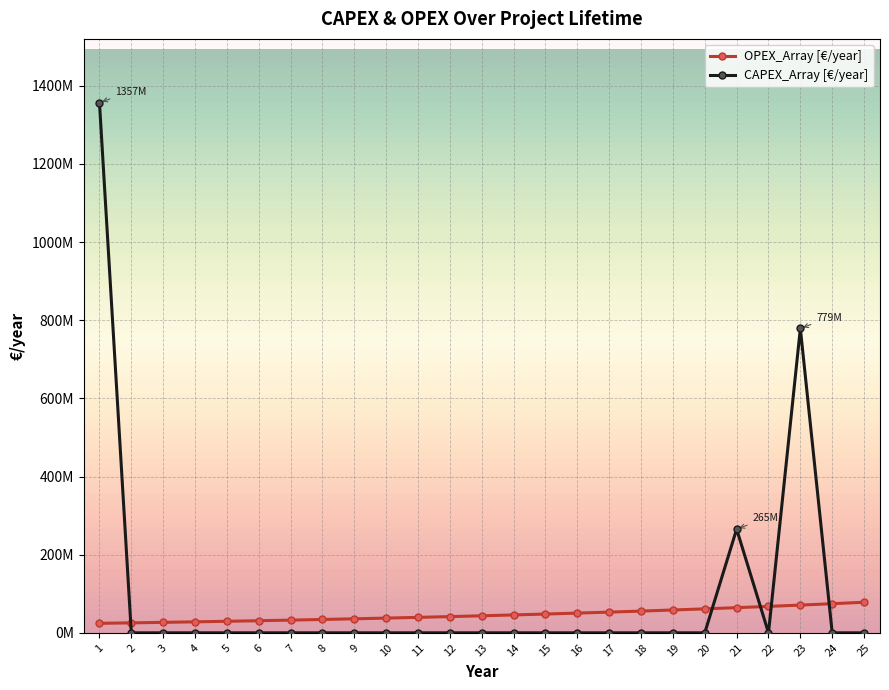

Does the chart have visible grid lines?

Yes